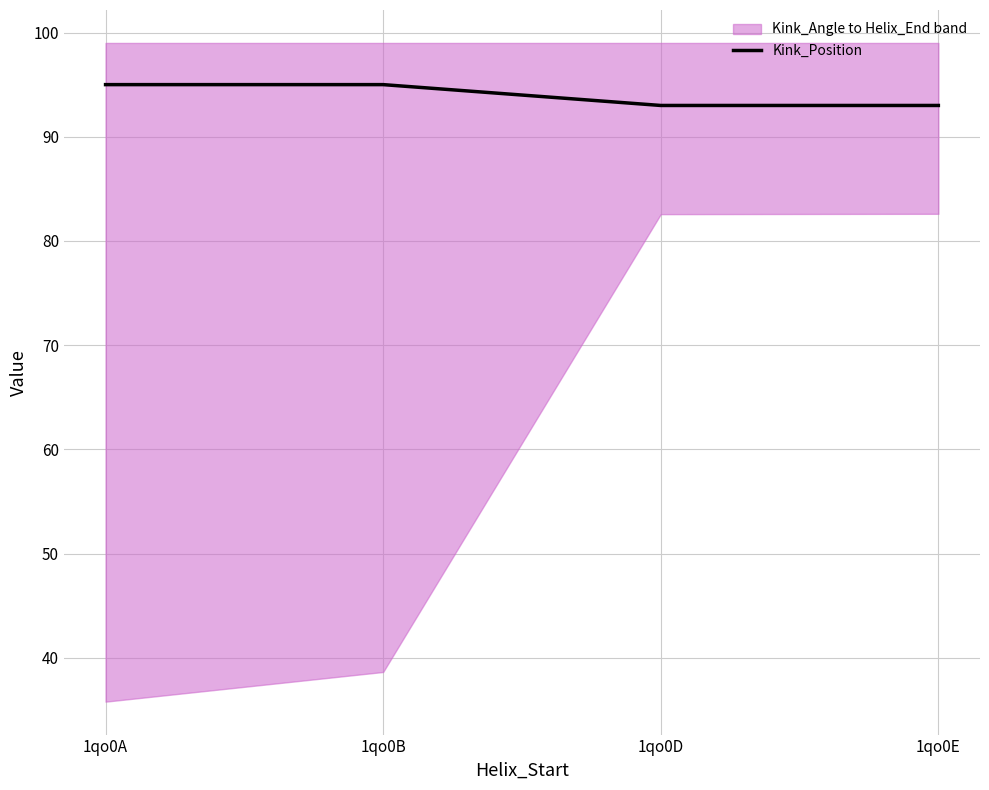

Is this an area chart (filled region under the line)?

No